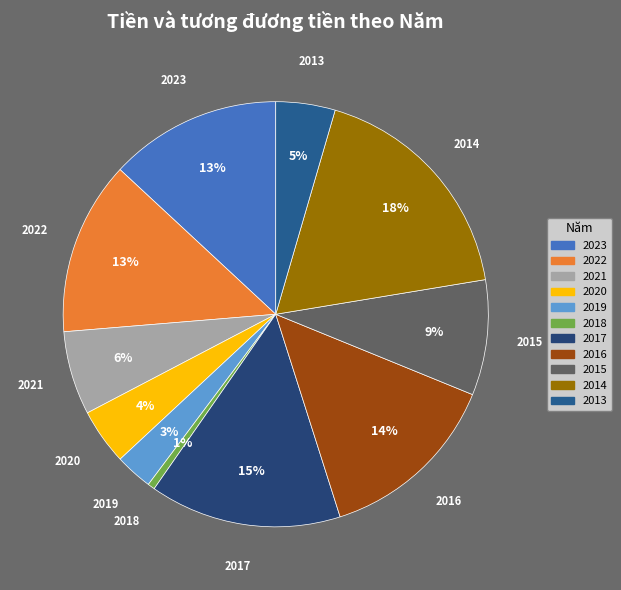

Between 2020 and 2015, which is larger?

2015